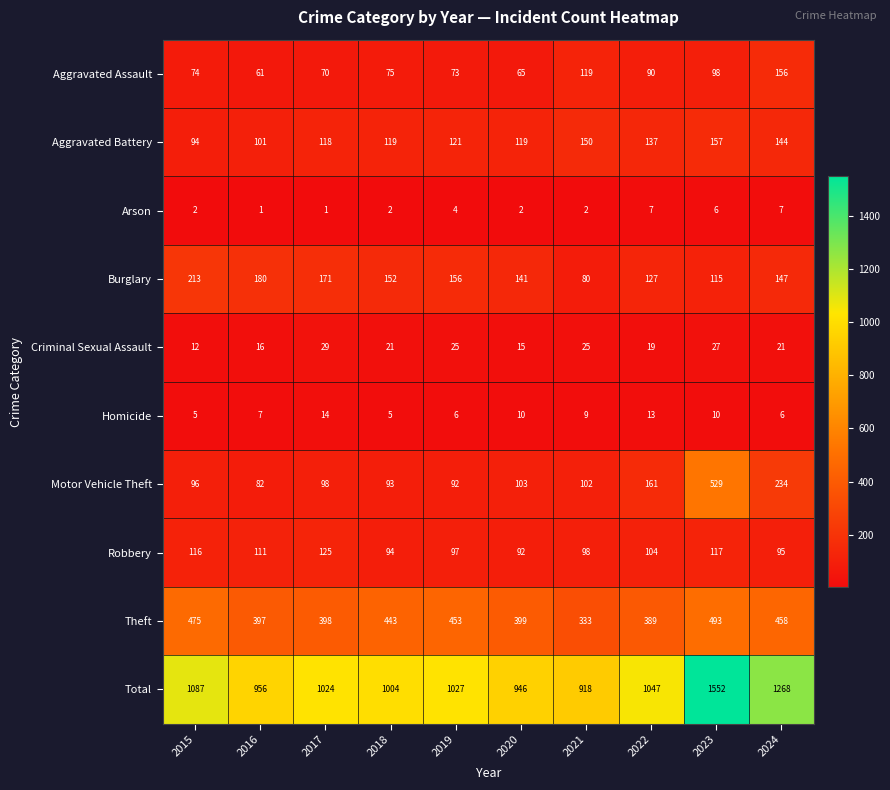

The value of Aggravated Assault at 2018 is 75. True or false?

True